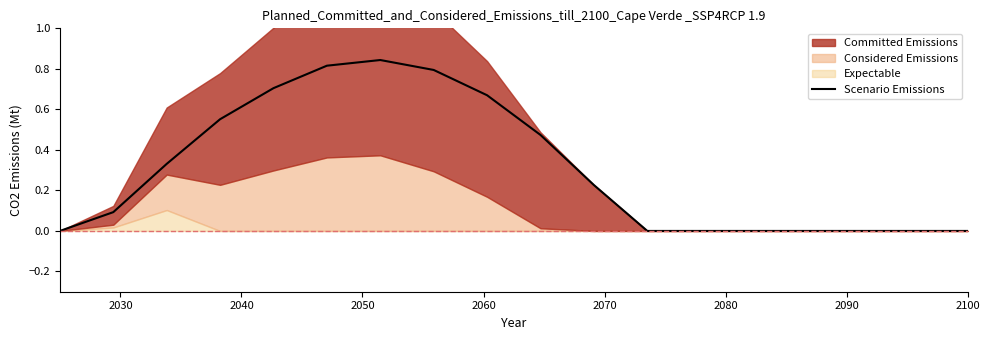

What is the difference between the maximum and minimum values?

0.8